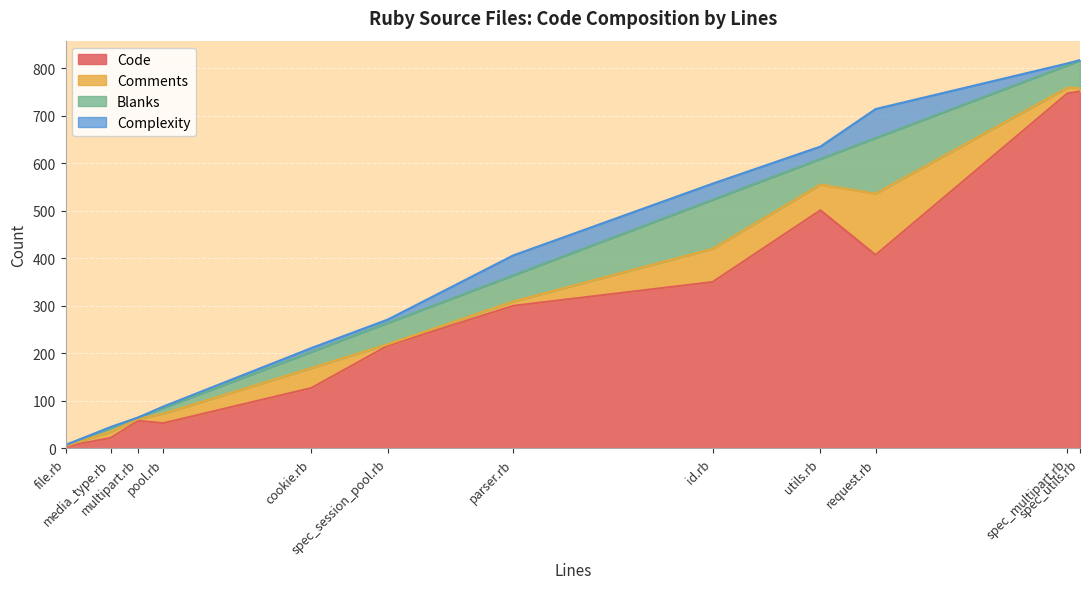

The value of Code at file.rb is 4. True or false?

True